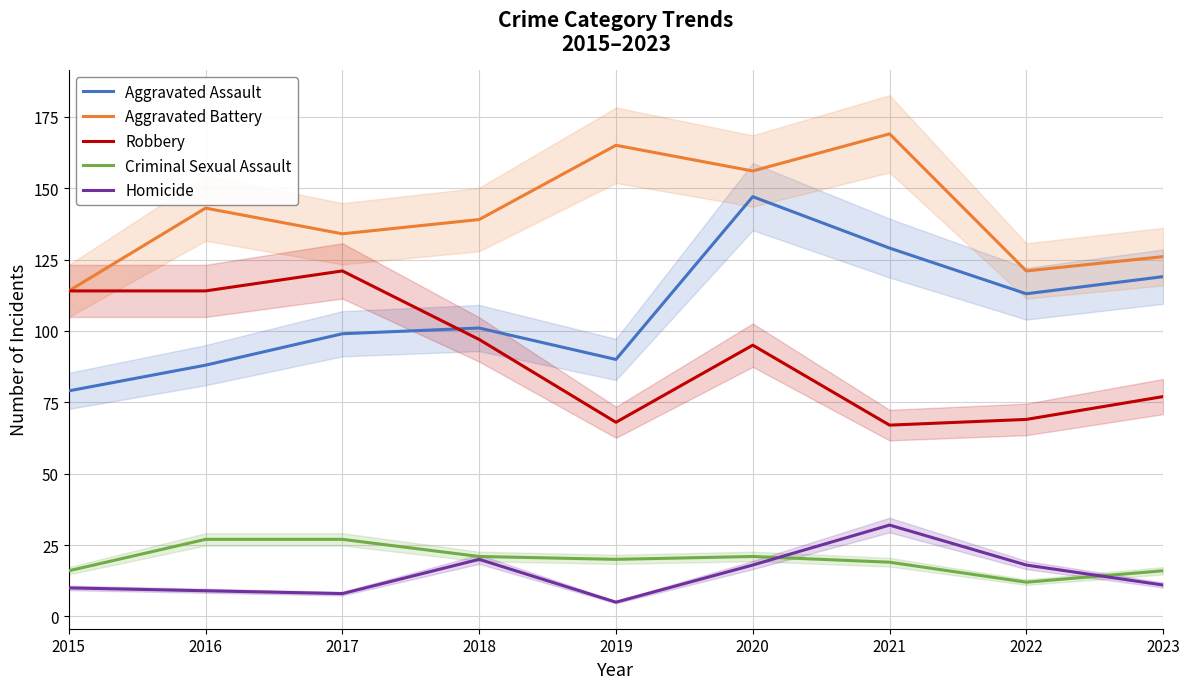

At 2020, list the series in order from largest to smallest.

Aggravated Battery, Aggravated Assault, Robbery, Criminal Sexual Assault, Homicide